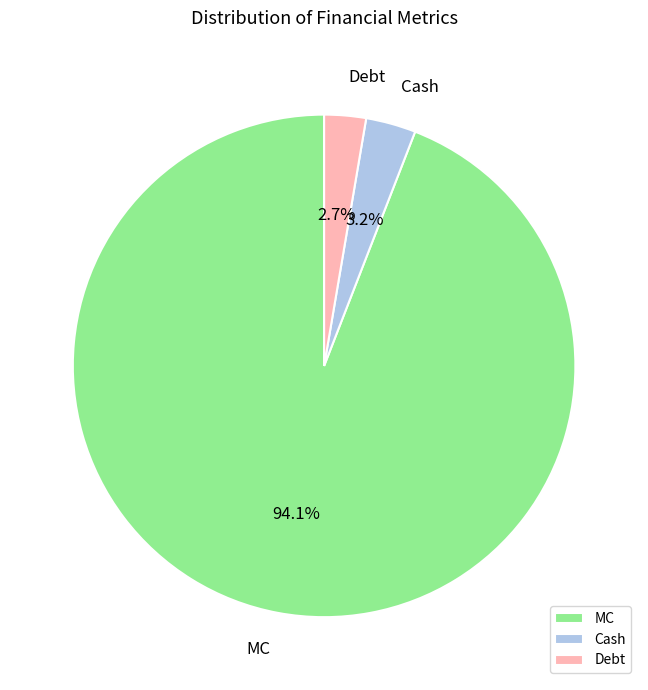

How many slices are in this pie chart?

3